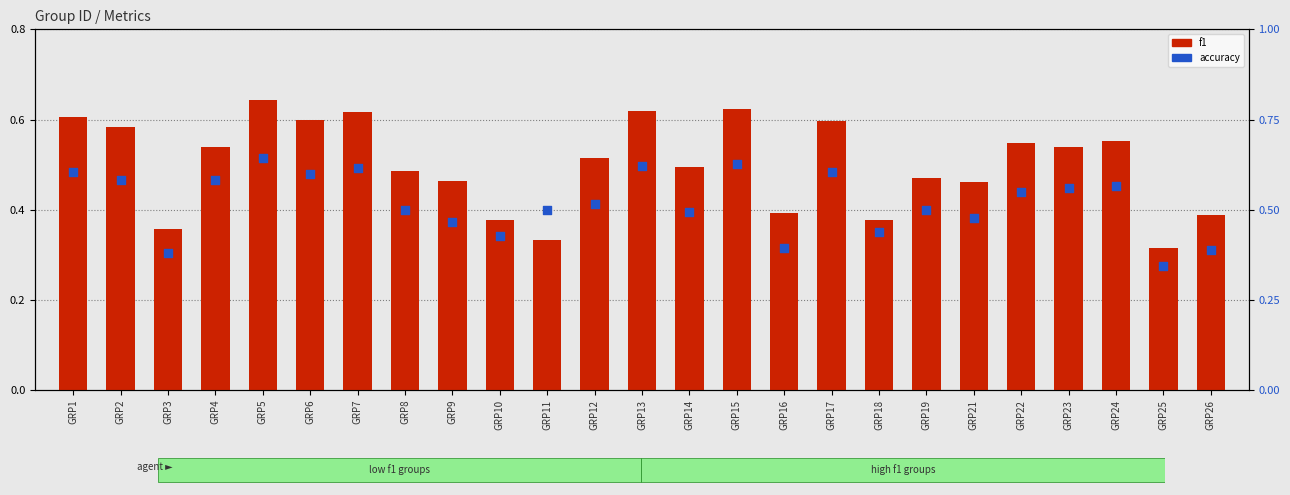

Is the value of f1 at GRP4 greater than the value of accuracy at GRP11?

Yes